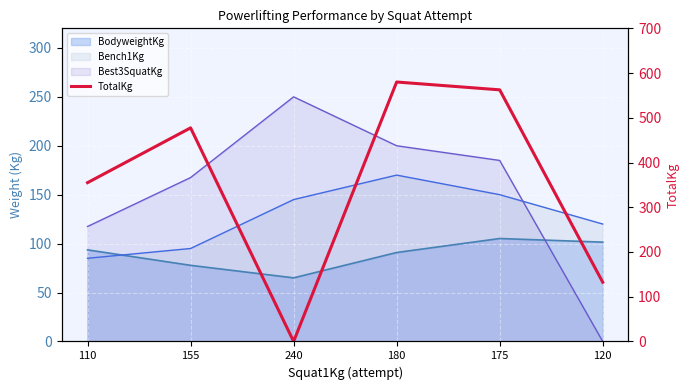

Is it true that the value at 175 is 923.2?

False